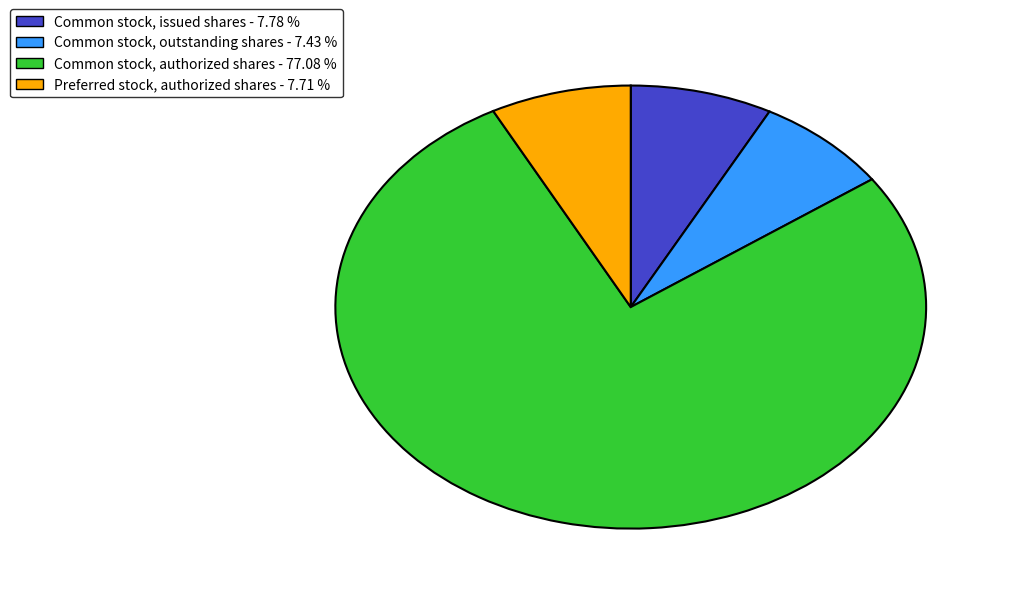

Which has a higher value, Common stock, outstanding shares or Common stock, authorized shares?

Common stock, authorized shares